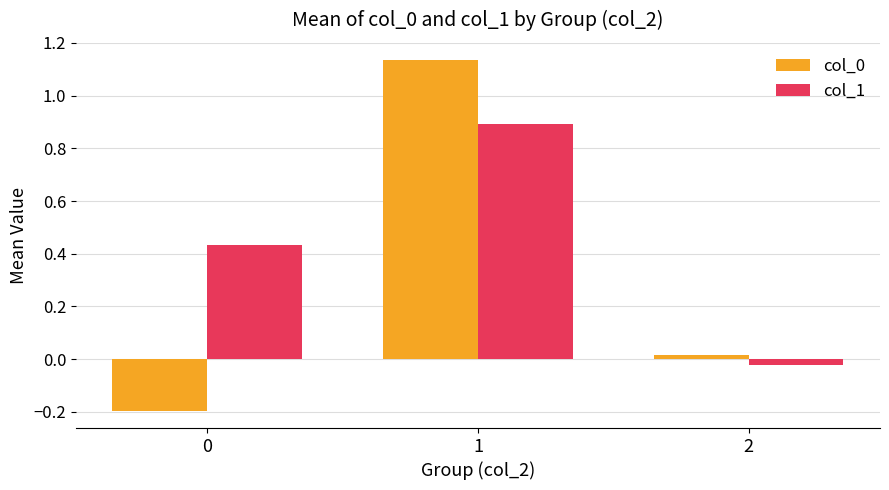

At how many categories does at least one series exceed 0?

3